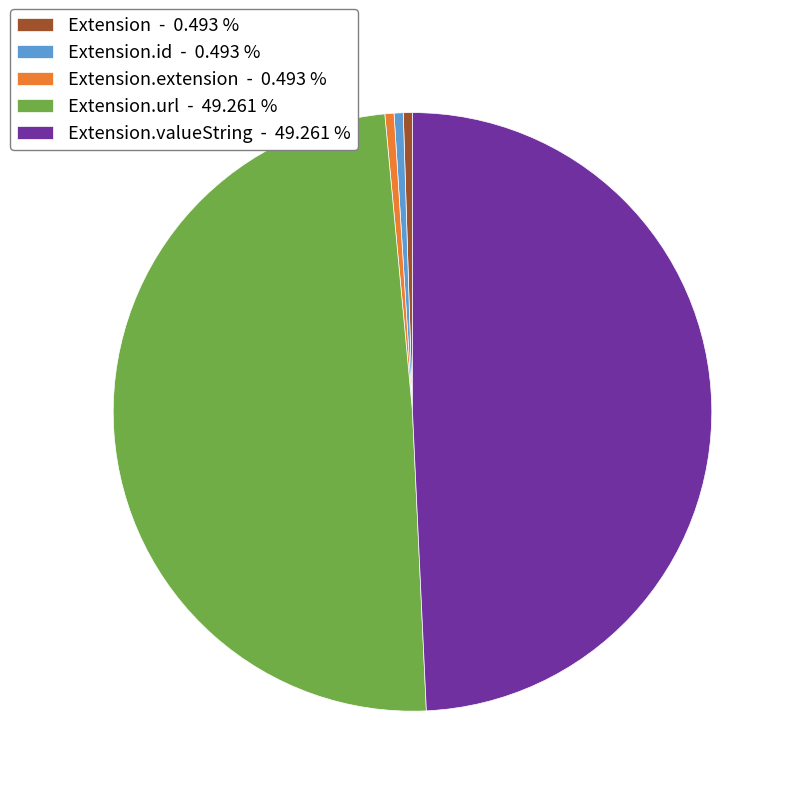

How many segments does this pie chart have?

5